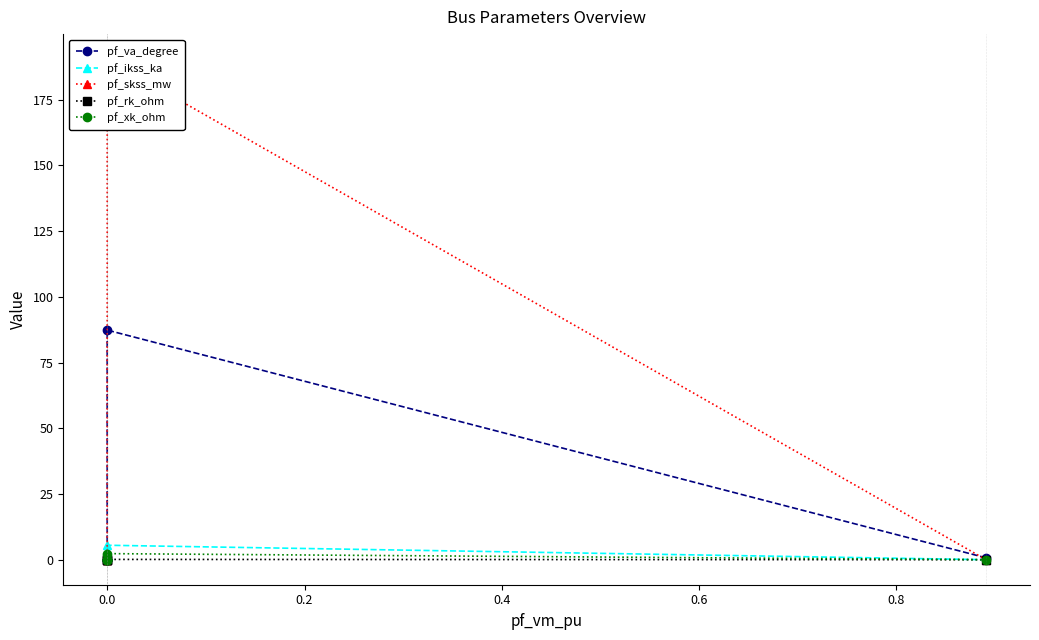

Does the chart have visible grid lines?

No